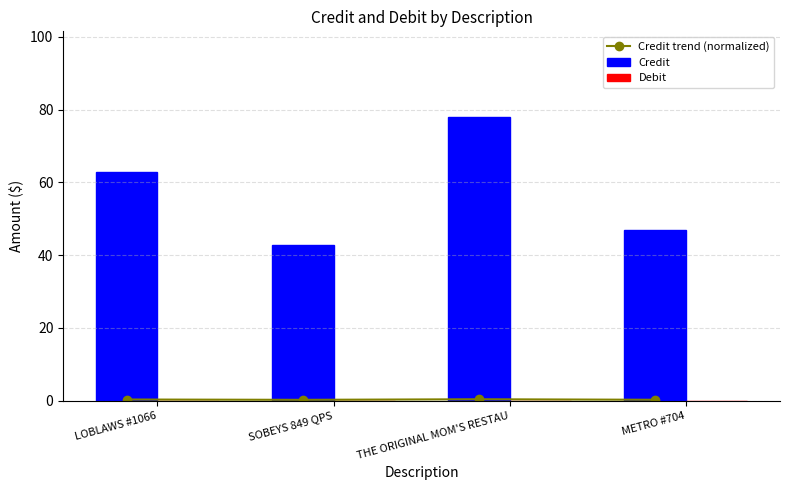

The Credit series shows 46.8 at METRO #704. True or false?

True